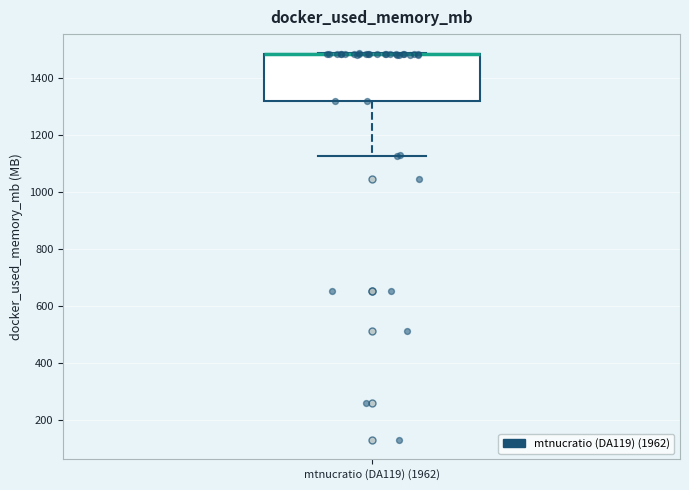

Transcribe this box plot: give where the median line is, the range the box spans, and where the two whiskers end, as read against the y-axis. The values are not printed on the chart, so give them approximately, as read against the axis.

median 1480 (drawn on the box's upper edge), box 1320 to 1480, whiskers 1120 to 1480